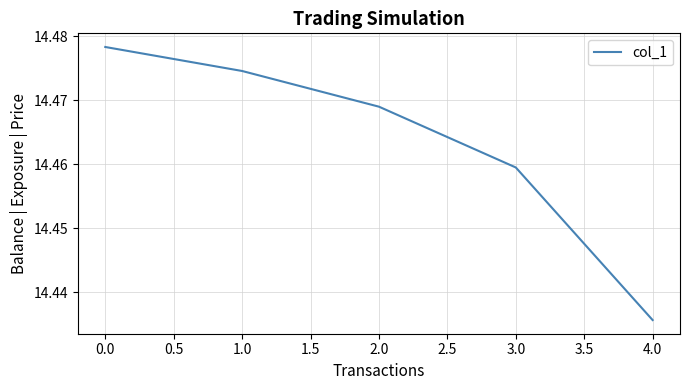

Is it true that the value at 1.0 is 20.3?

False